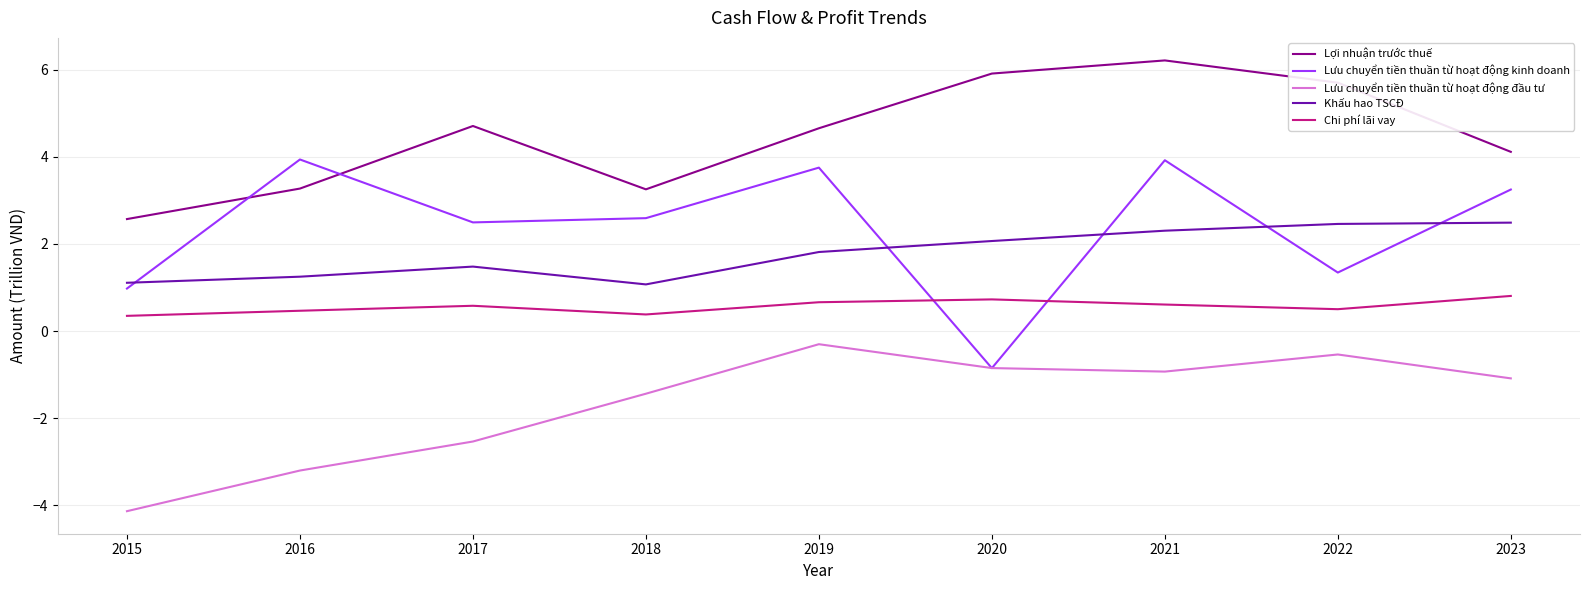

What is the difference between the Lợi nhuận trước thuế values at 2021 and 2020?

0.3